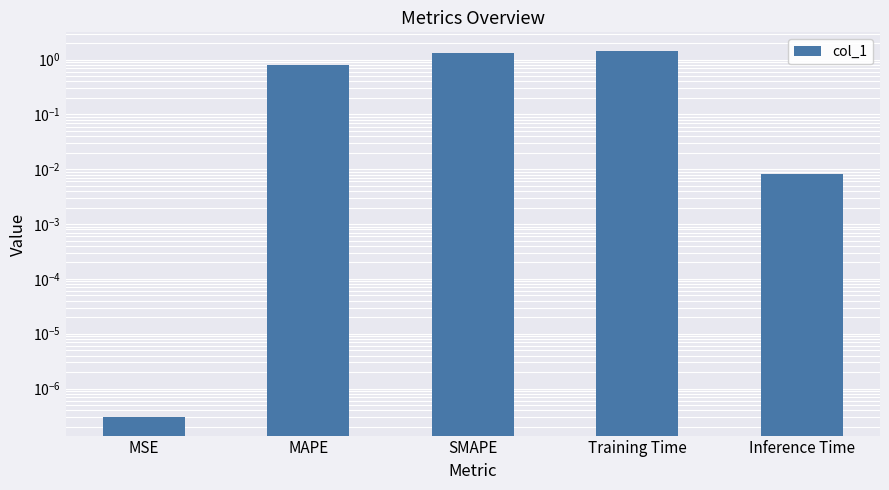

The chart shows a value of 0.0 at Inference Time. True or false?

False